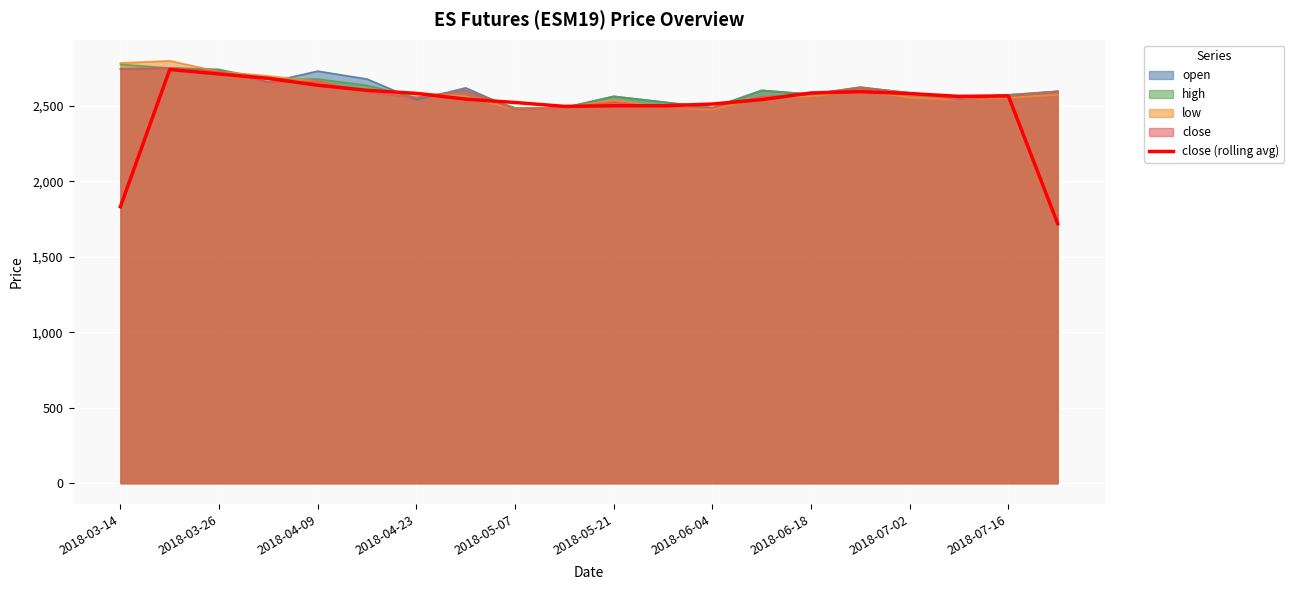

How many lines are shown in the chart?

5